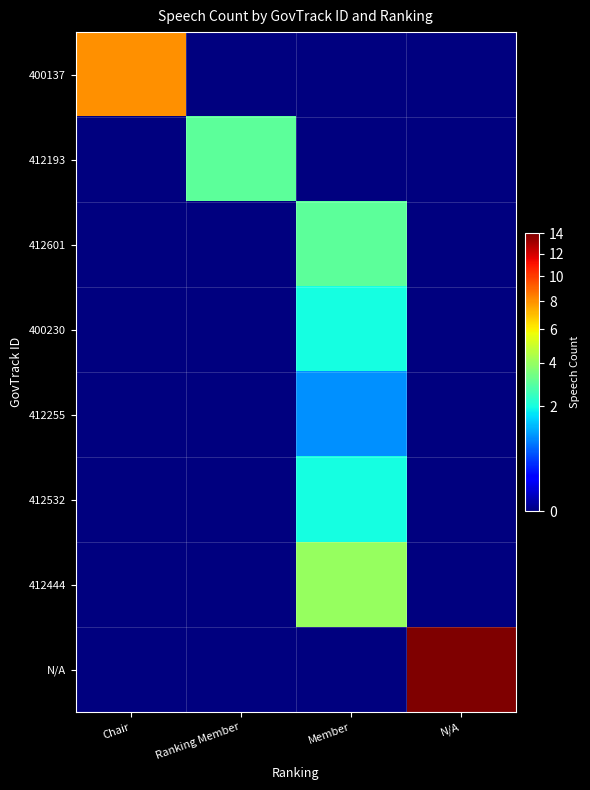

What is the difference between the highest and lowest values at Chair?

8